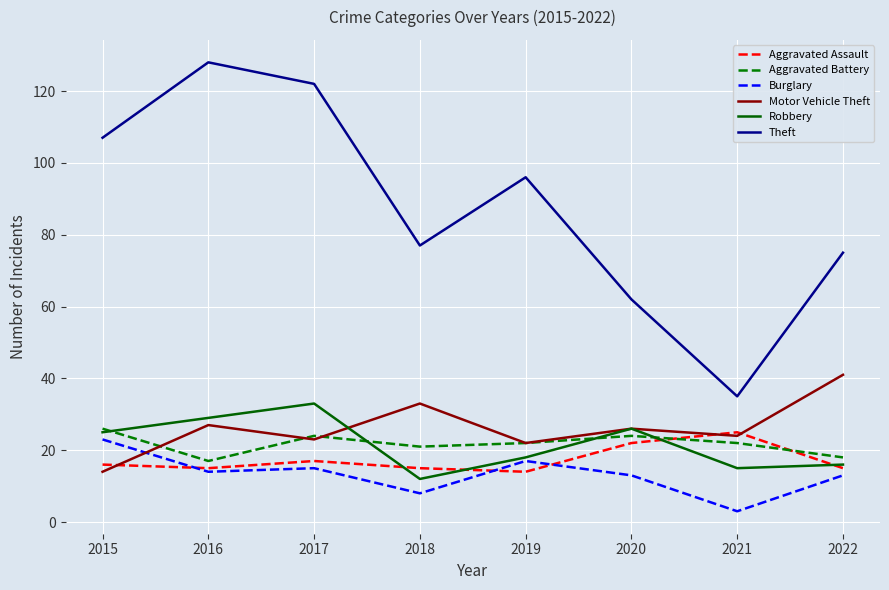

Does the chart display data point markers on the line(s)?

No